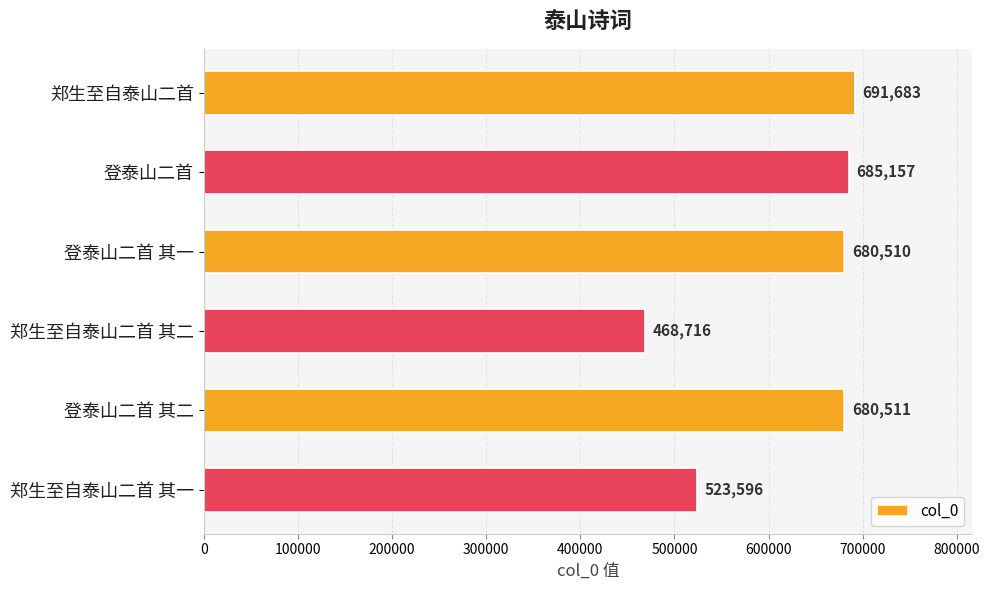

Approximately how many times larger is the value at 登泰山二首 其二 compared to 登泰山二首?

1.0